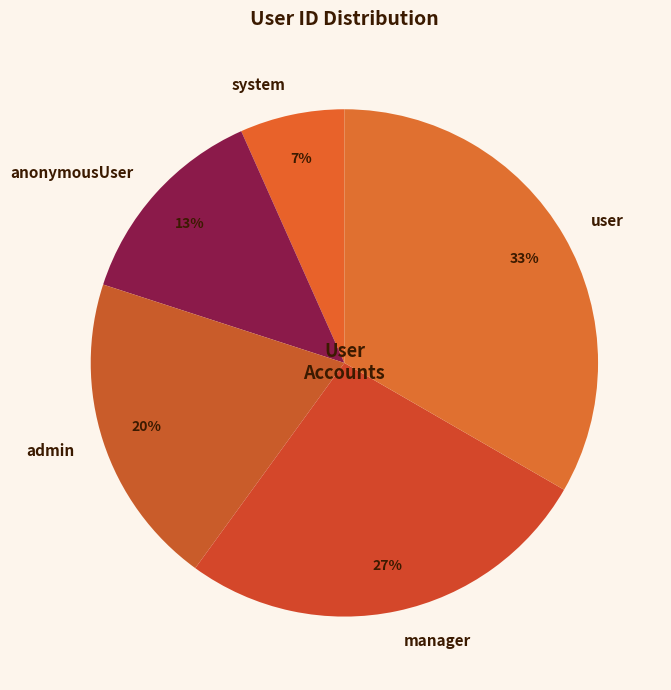

Do manager and admin together represent more than half of the pie?

No